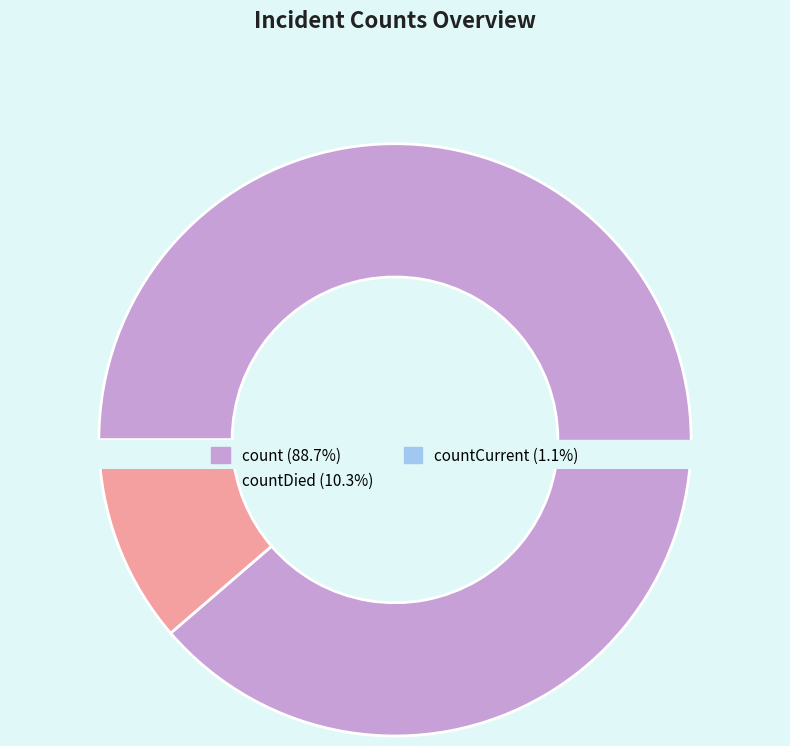

To the nearest percent, what portion does count represent?

89%